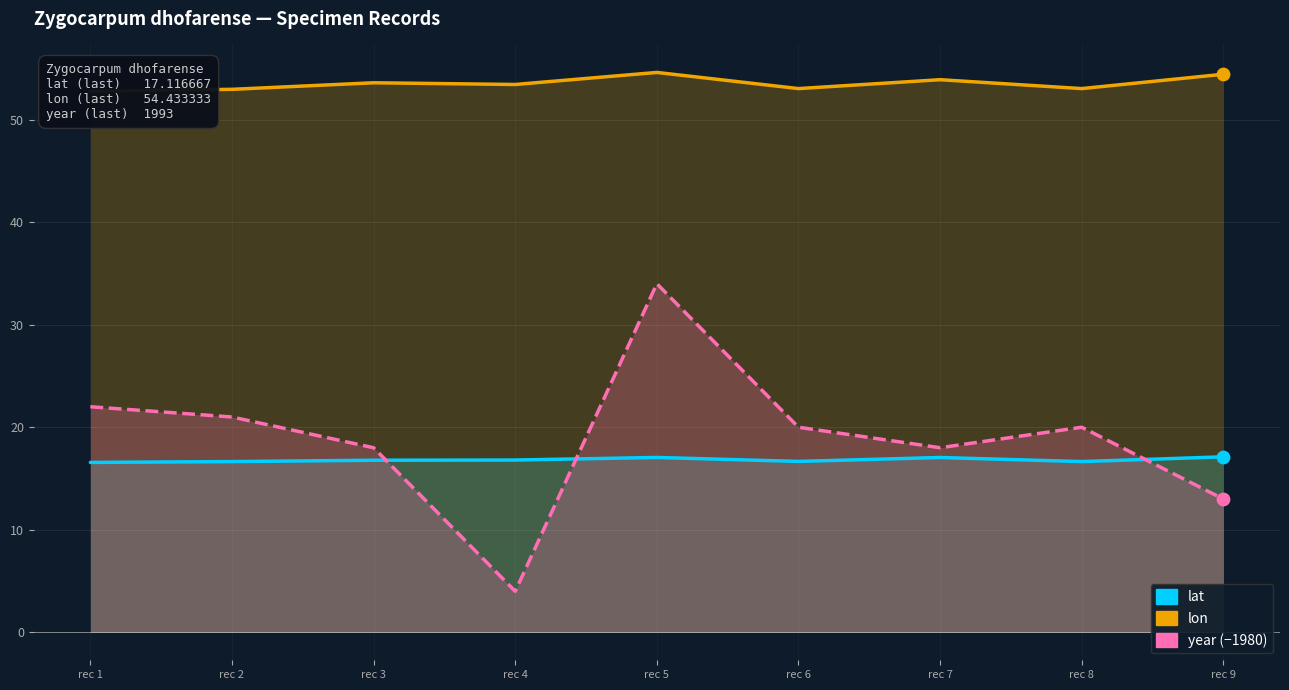

Which series has the largest total across all categories?

lon